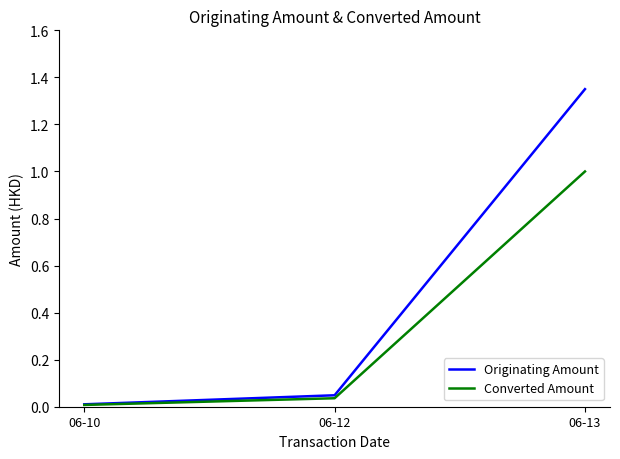

Which series has the largest total across all categories?

Originating Amount